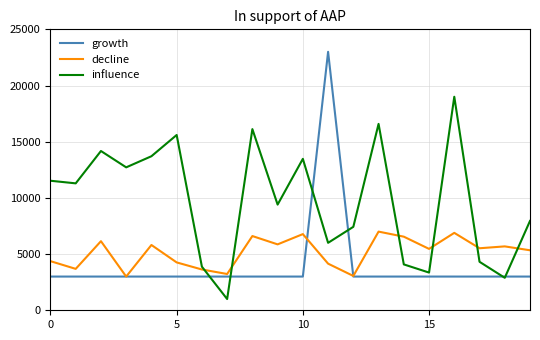

Which series has the largest total across all categories?

influence